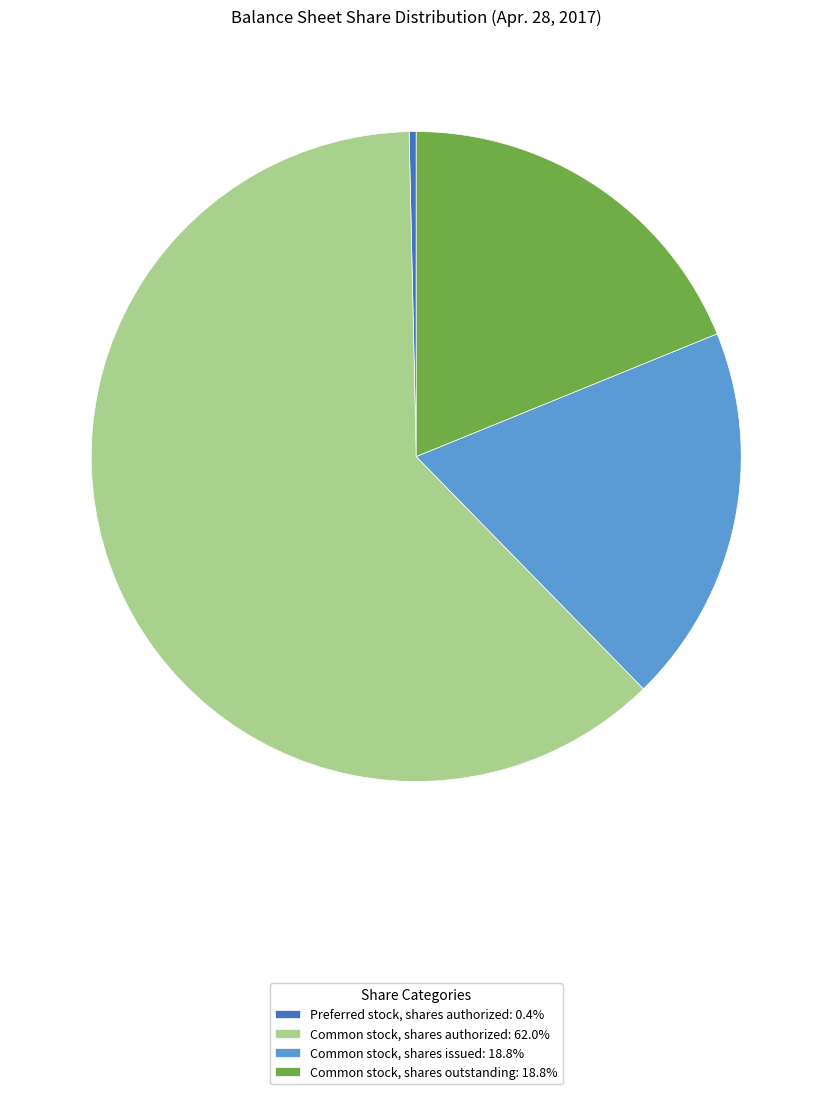

What is the ratio of the value at Common stock, shares authorized: 62.0% to the value at Common stock, shares outstanding: 18.8%?

3.3